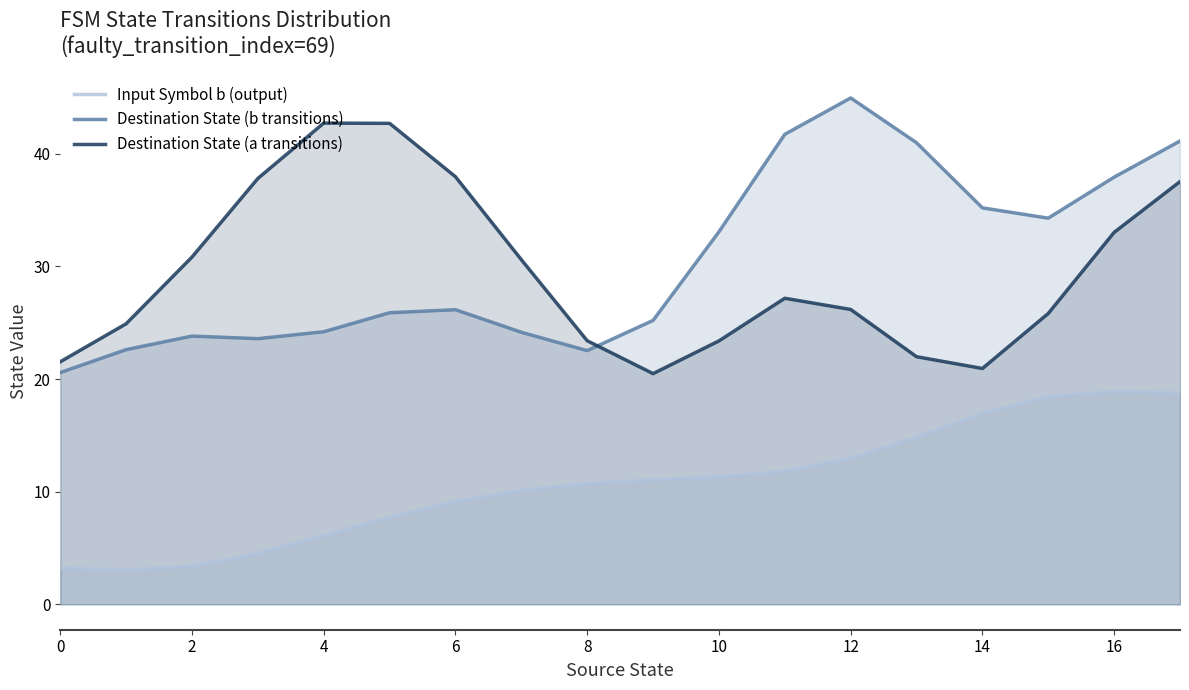

Rank the series by their maximum value, from highest to lowest.

Destination State (b transitions), Destination State (a transitions), Input Symbol b (output)